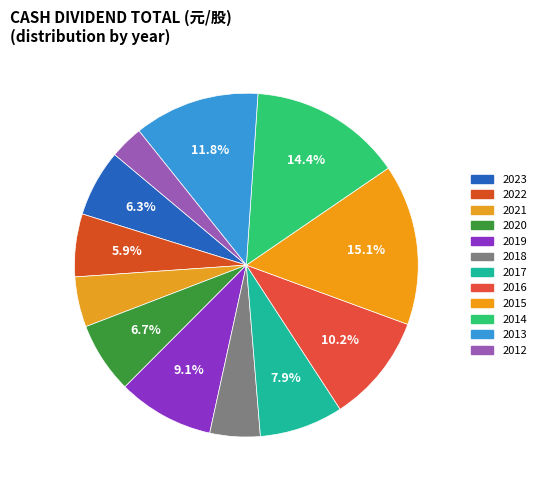

Is it true that 2022 is 1% of the pie?

False